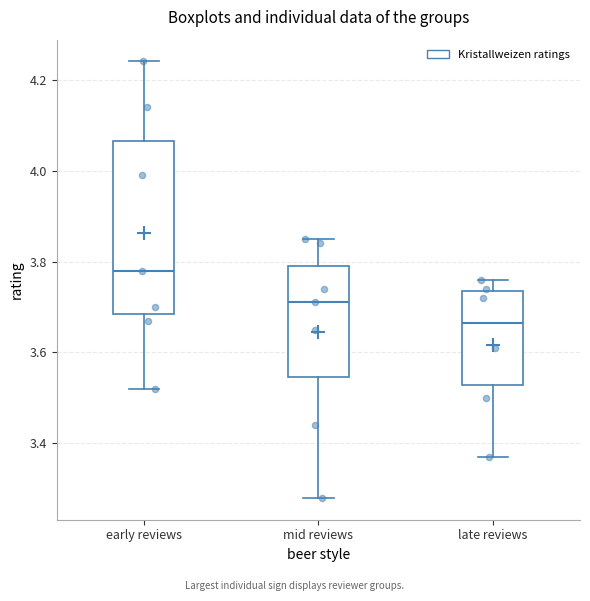

Where is the upper edge of the box for early reviews on the y-axis? The values are not printed on the chart, so give them approximately, as read against the axis.

4.06